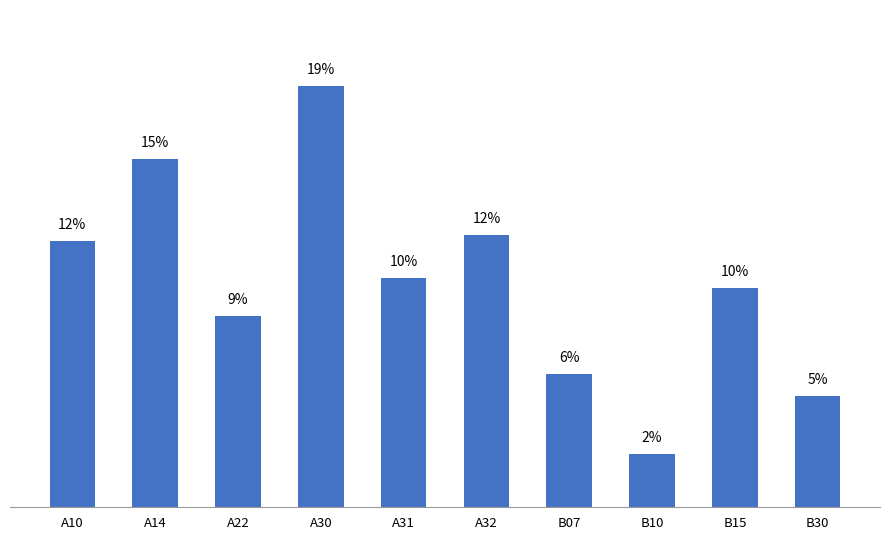

What is the difference between the values at A31 and A14?

5.3